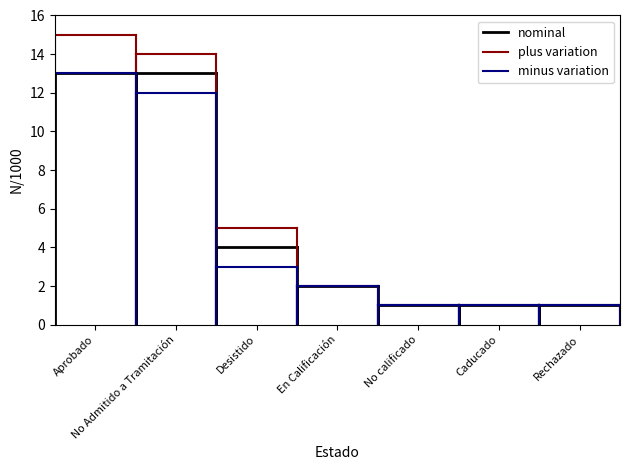

Is it true that nominal equals 13 at No Admitido a Tramitación?

True